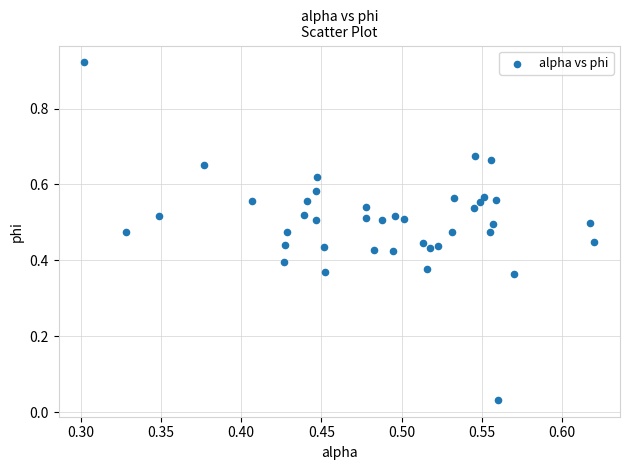

What is the range of X values (max minus min)?

0.3